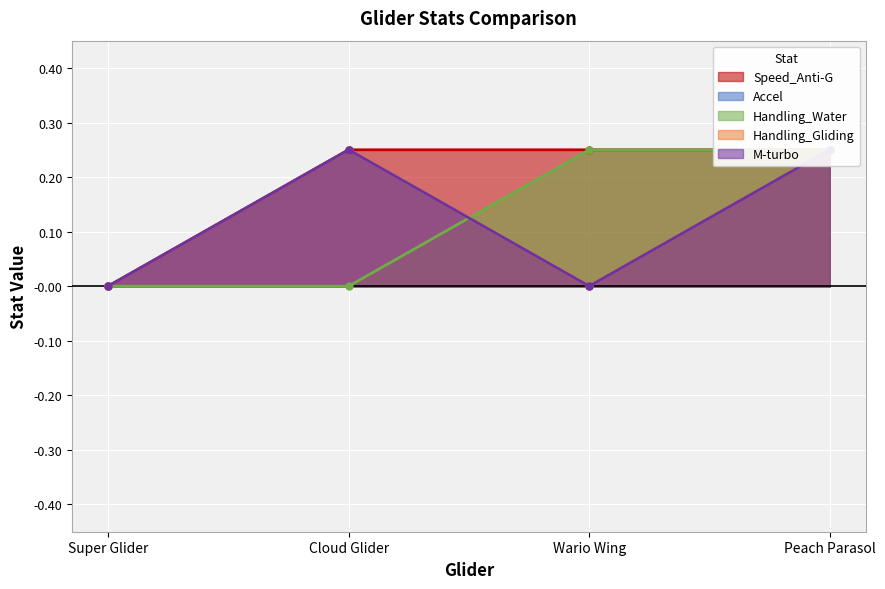

How many values in the M-turbo series exceed 0?

2